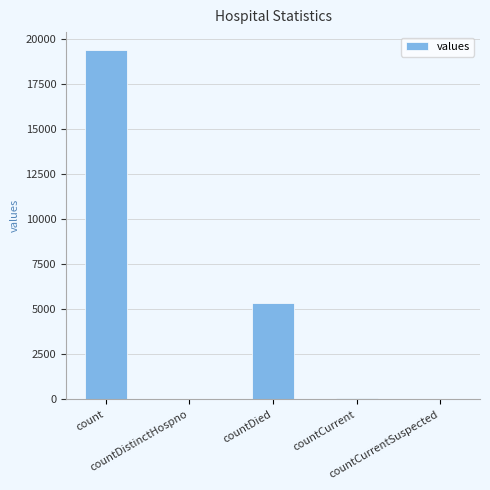

What is the sum of all values?

24875